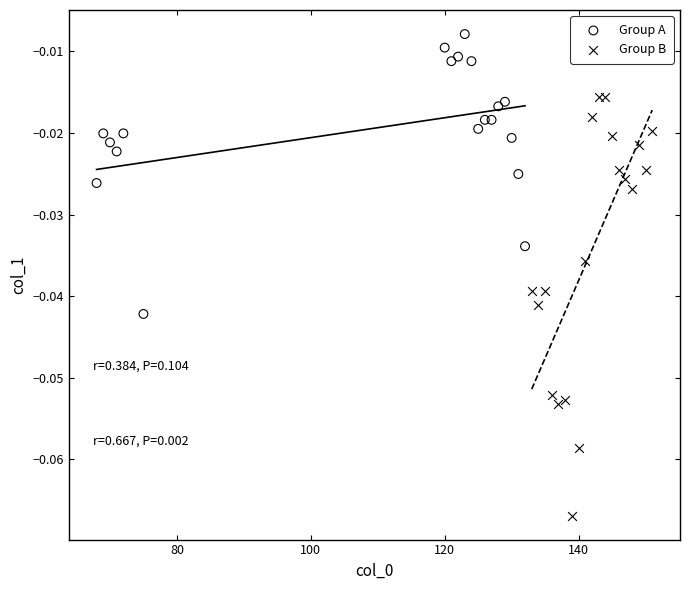

What are all the series names shown in the legend?

Group A, Group B